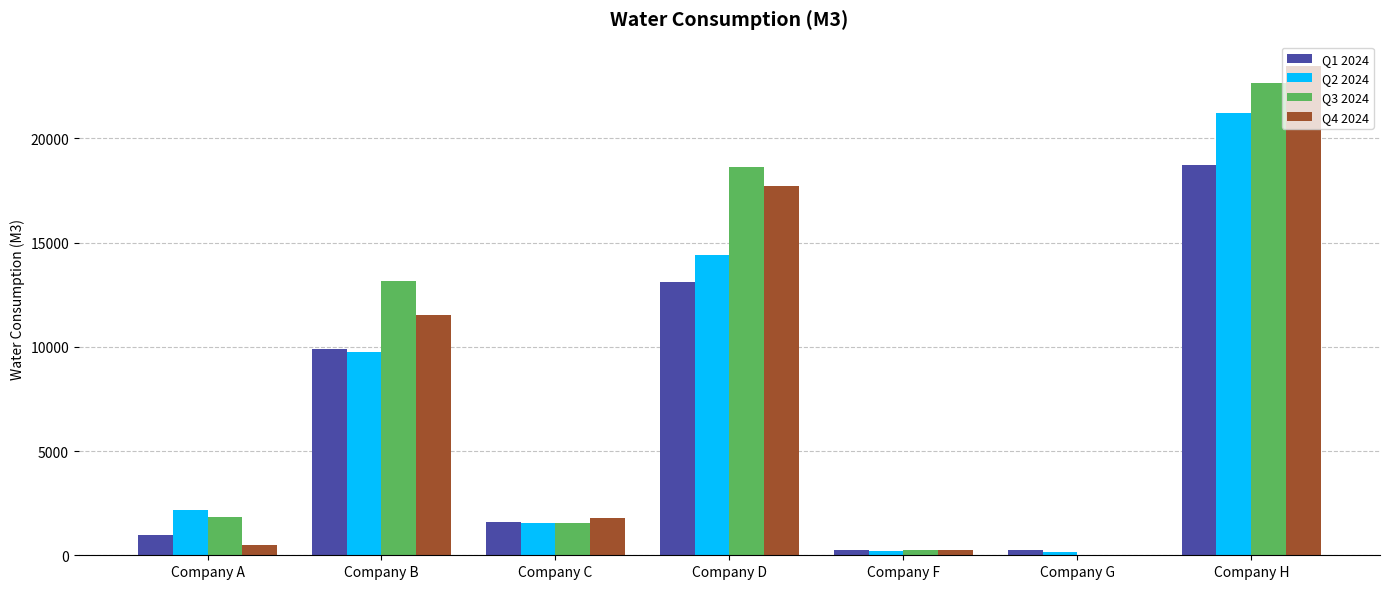

Count the number of categories in the chart.

7